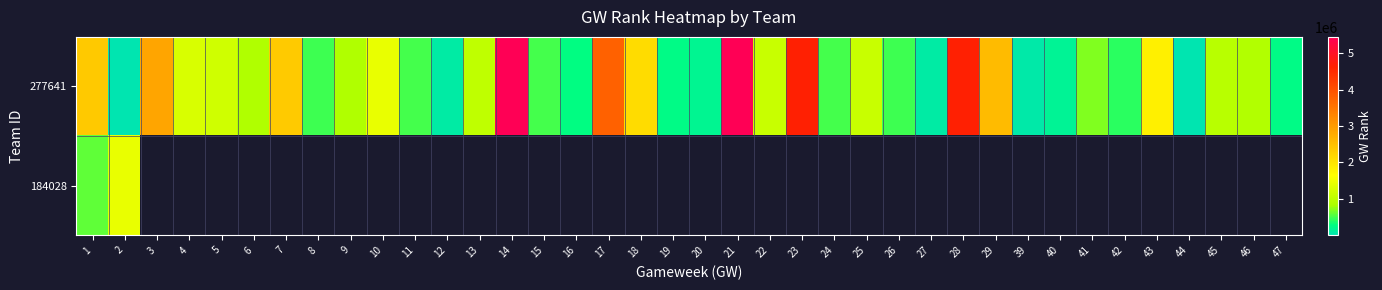

What is the lowest value of the 184028 series?

593499.0